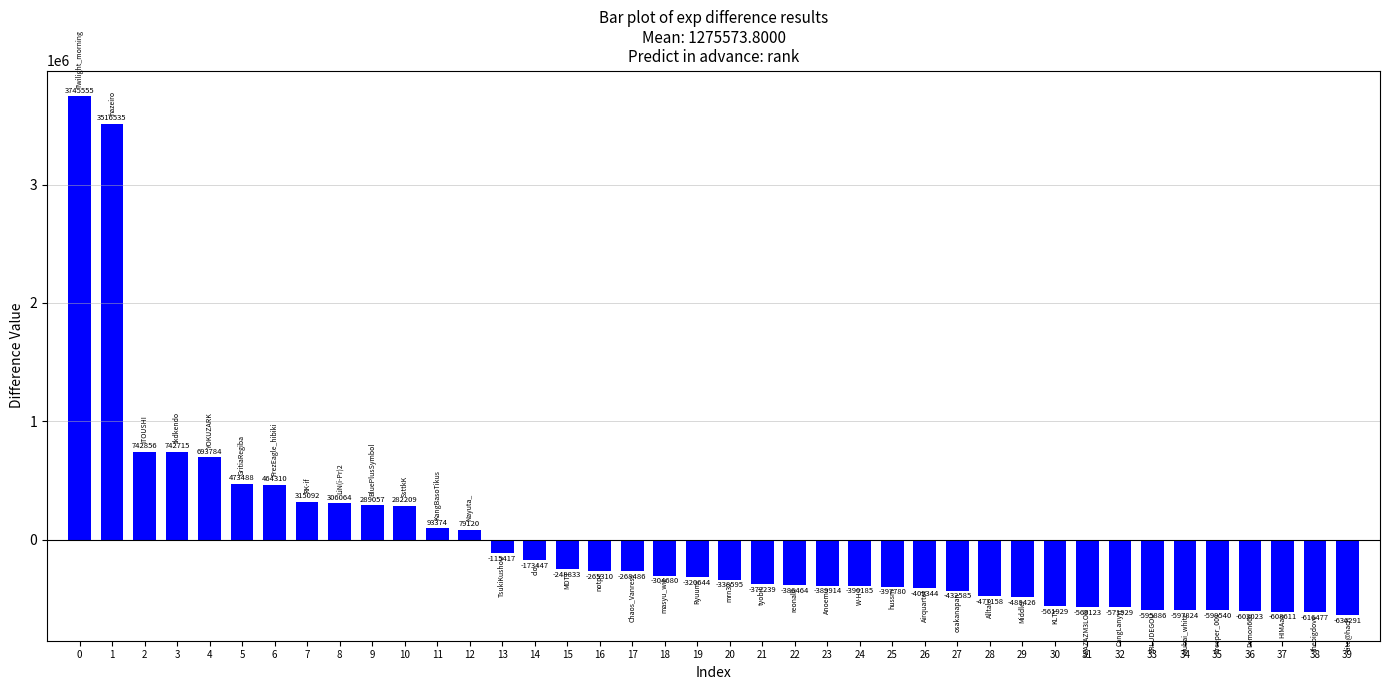

Between 11 and 33, which is larger?

11